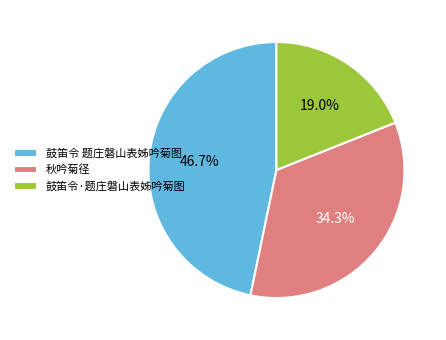

Does any single category account for the majority?

No